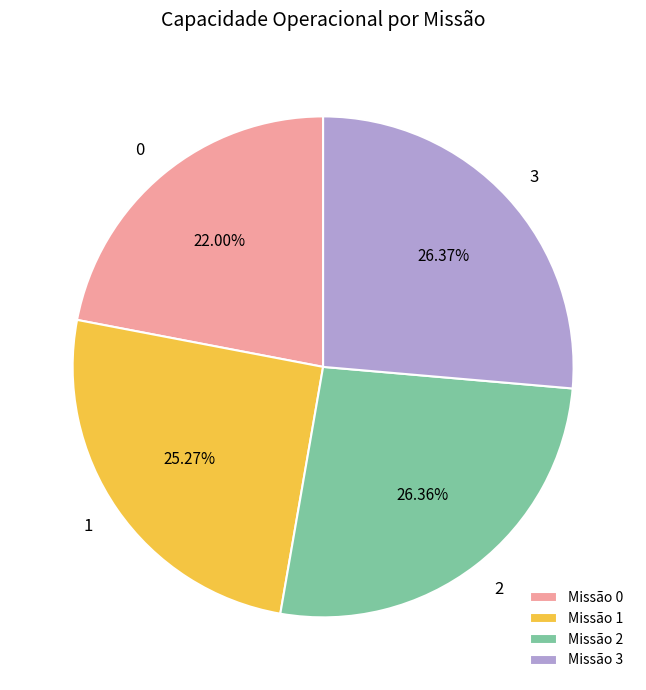

Is there a majority slice in this chart?

No